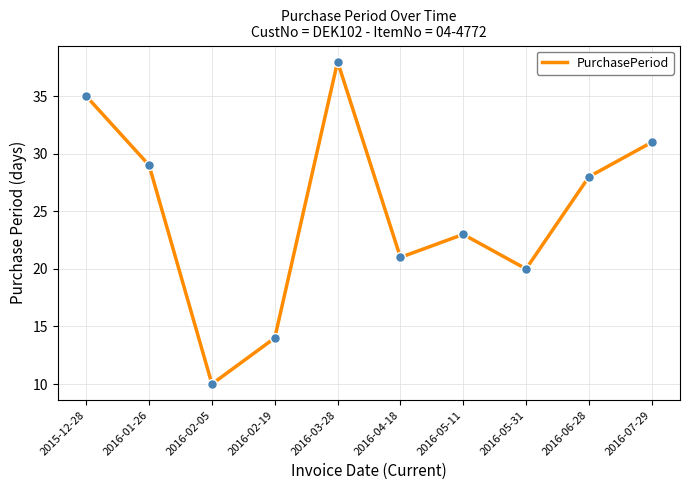

Approximately how many times larger is the value at 2016-05-31 compared to 2016-06-28?

0.7